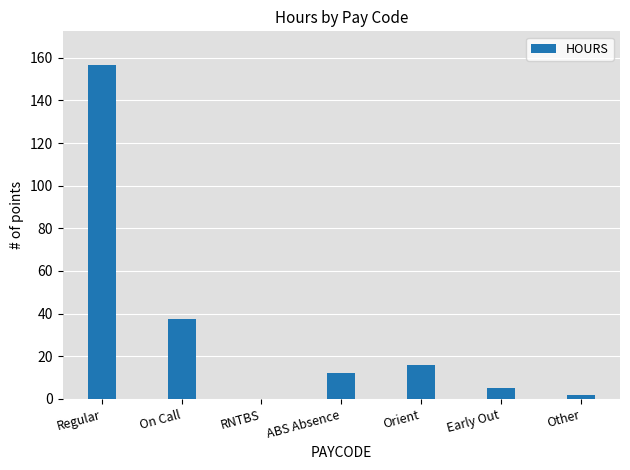

Is it true that the value at RNTBS is 54.0?

False